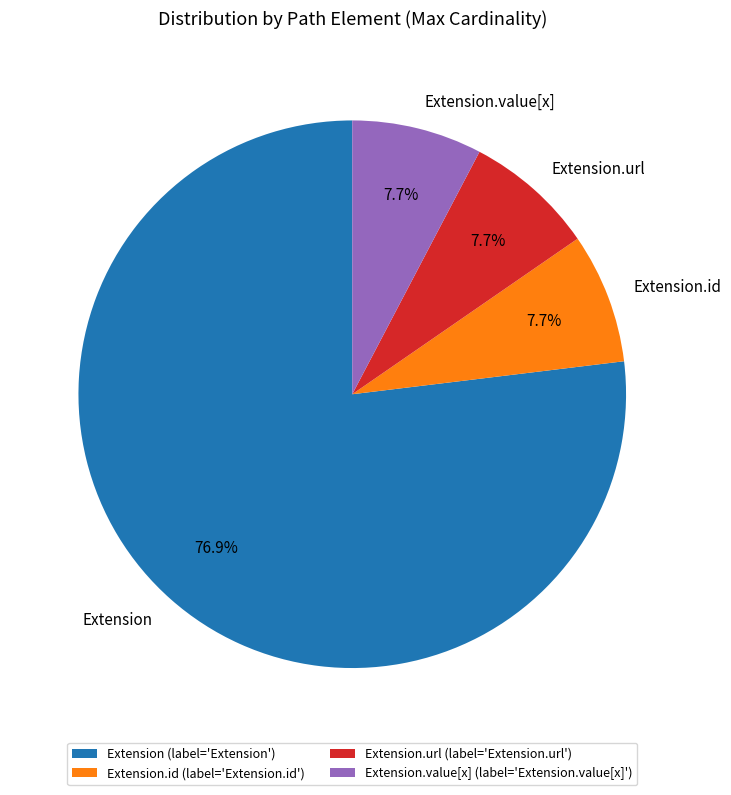

Is it true that Extension.url is 99% of the pie?

False